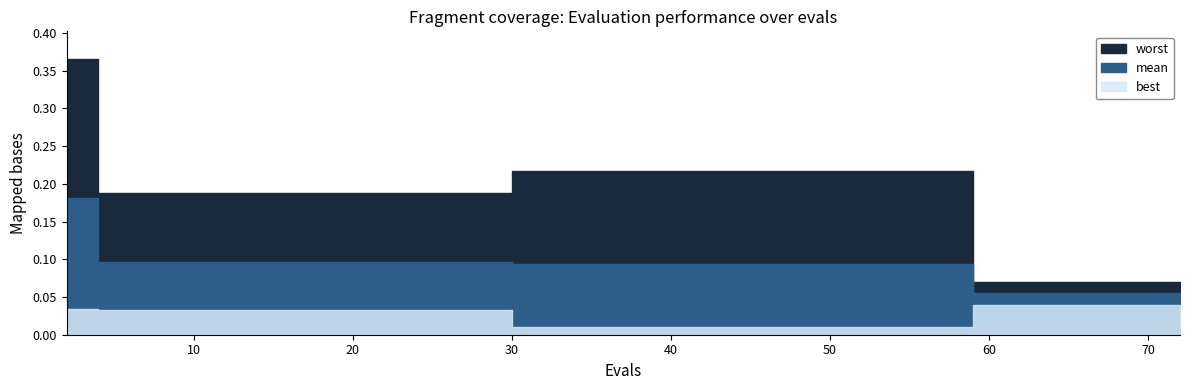

Which series has the largest range (max minus min)?

worst